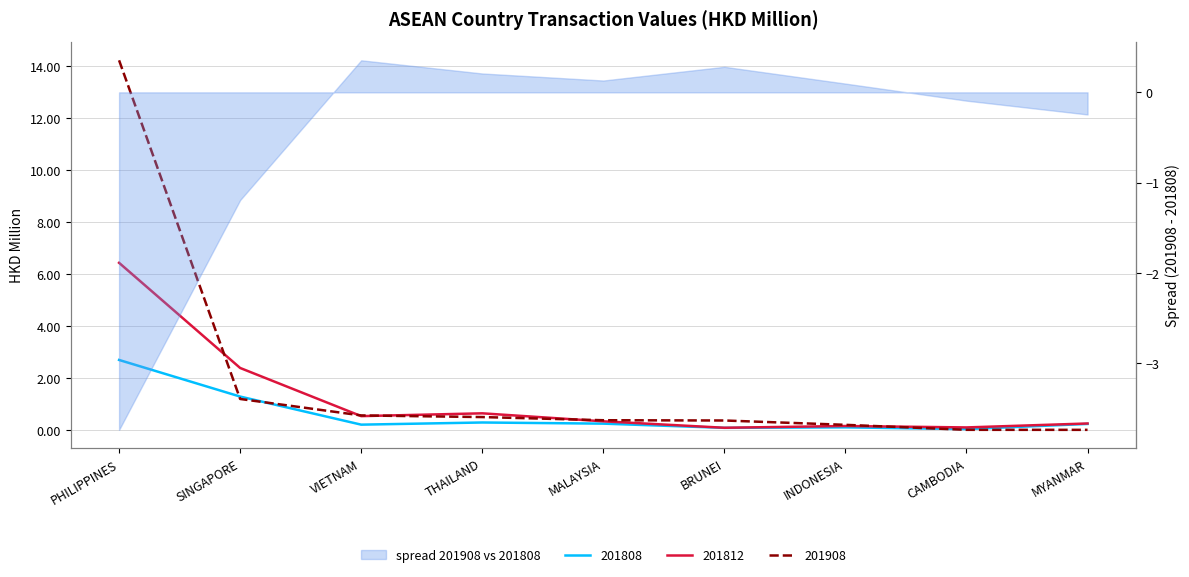

What is the label of the 8th point from the right?

SINGAPORE